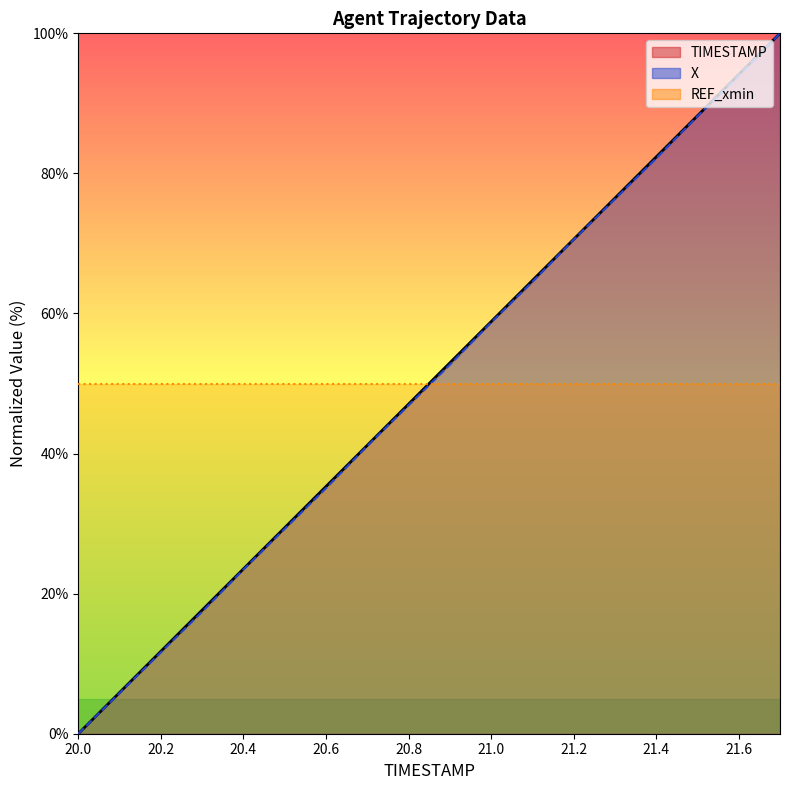

What is the sum of the TIMESTAMP values at 20.0 and 20.8?

47.1